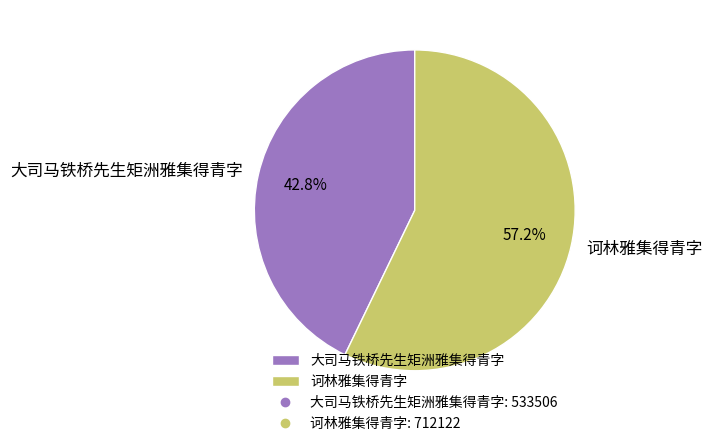

Does 大司马铁桥先生矩洲雅集得青字 represent more than half of the total?

No